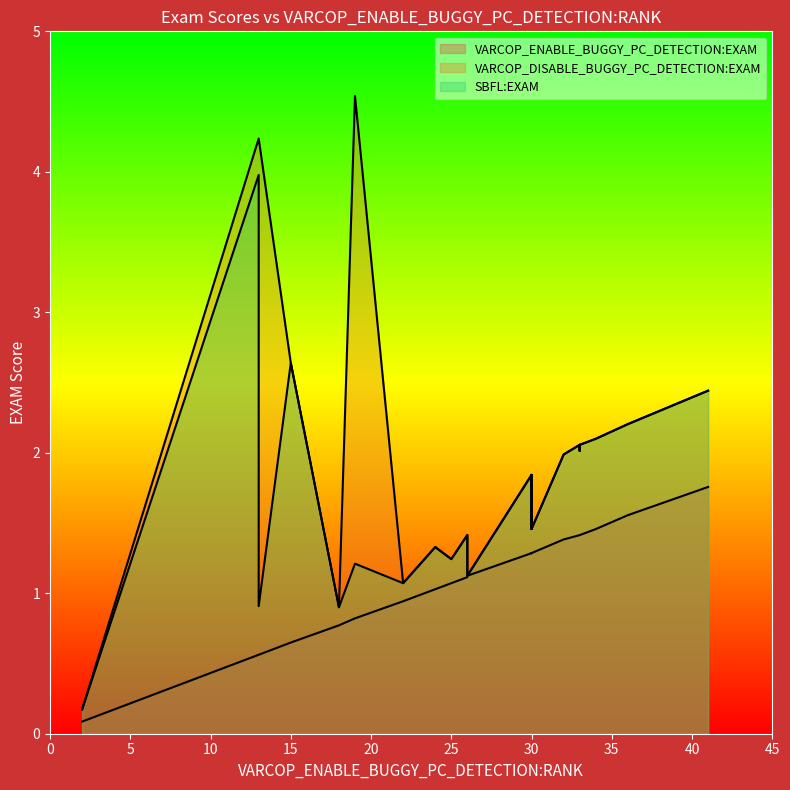

Which series has the largest total across all categories?

VARCOP_DISABLE_BUGGY_PC_DETECTION:EXAM